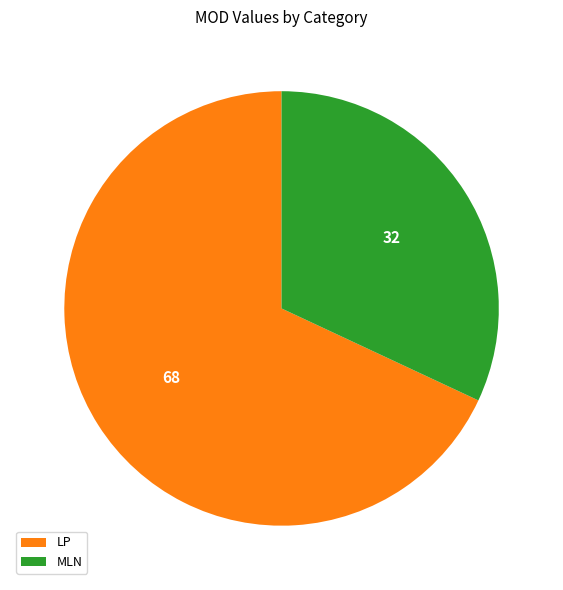

Do LP and MLN together represent more than half of the pie?

Yes